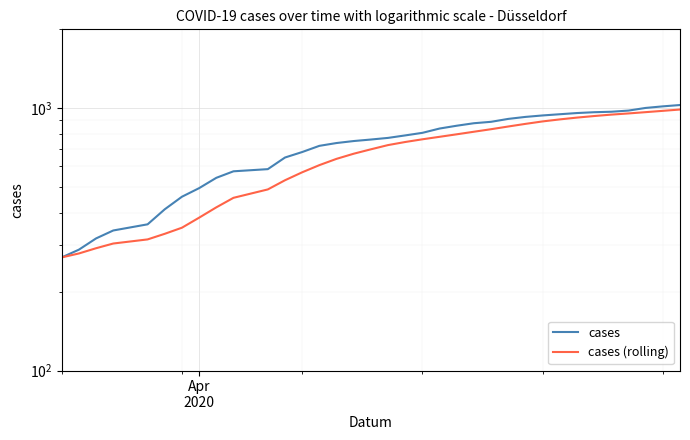

Count the number of categories in the chart.

35